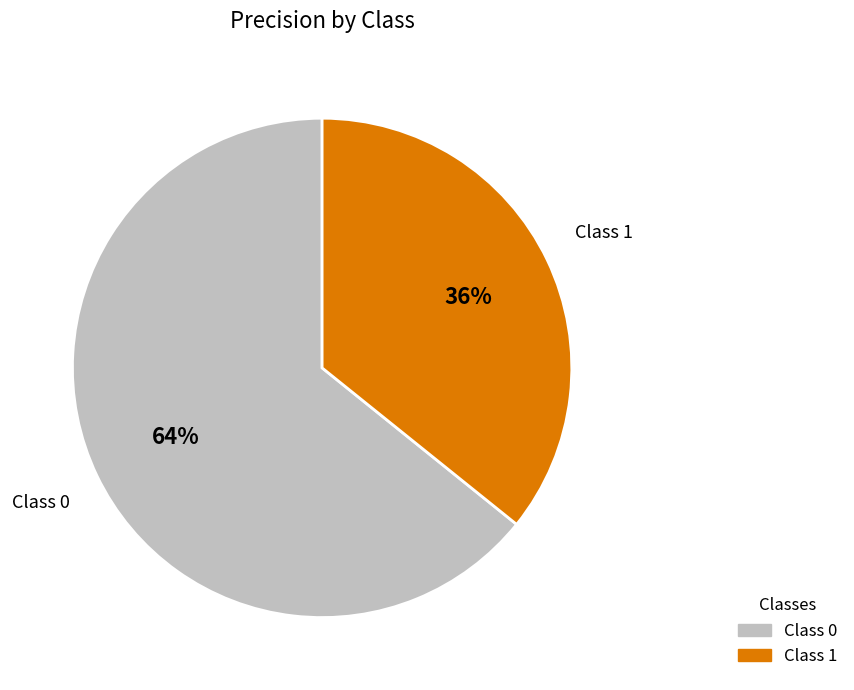

To the nearest percent, what is the average slice percentage?

50%